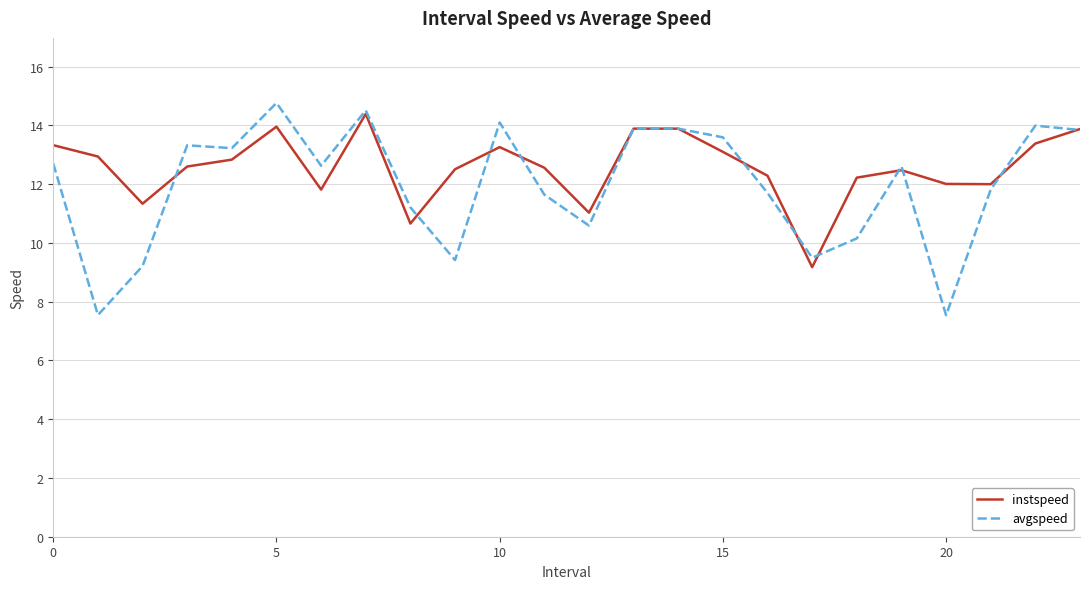

Rank the series by their maximum value, from lowest to highest.

instspeed, avgspeed